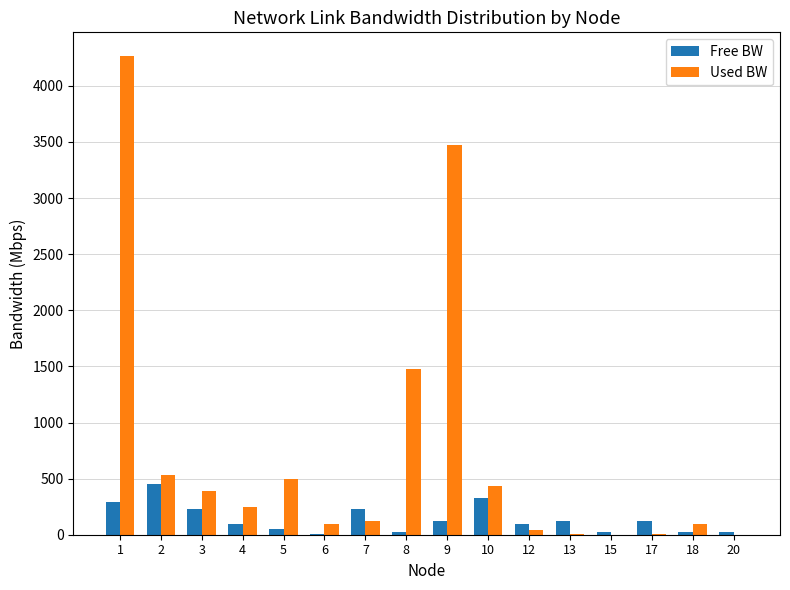

At which category is the sum across all series the highest?

1